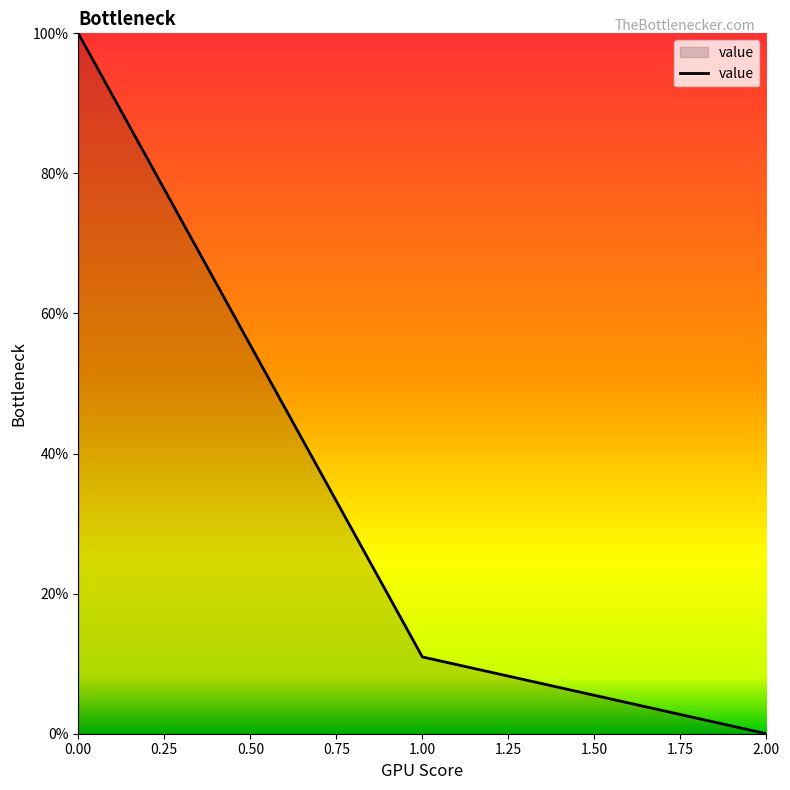

How many distinct data groups are displayed?

1